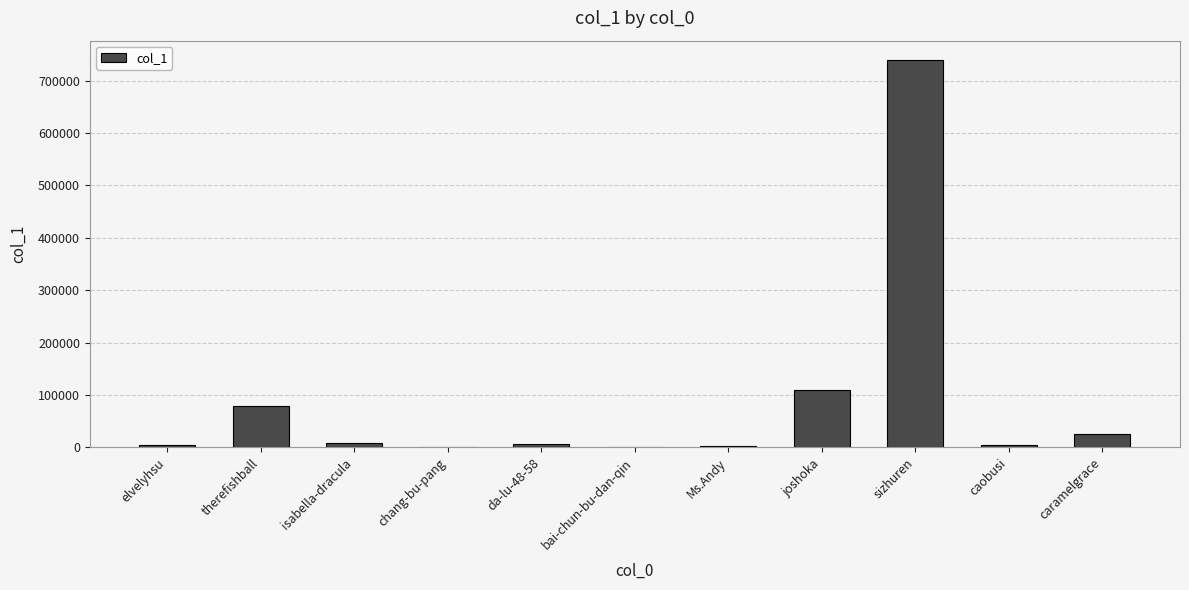

What is the average value?

89096